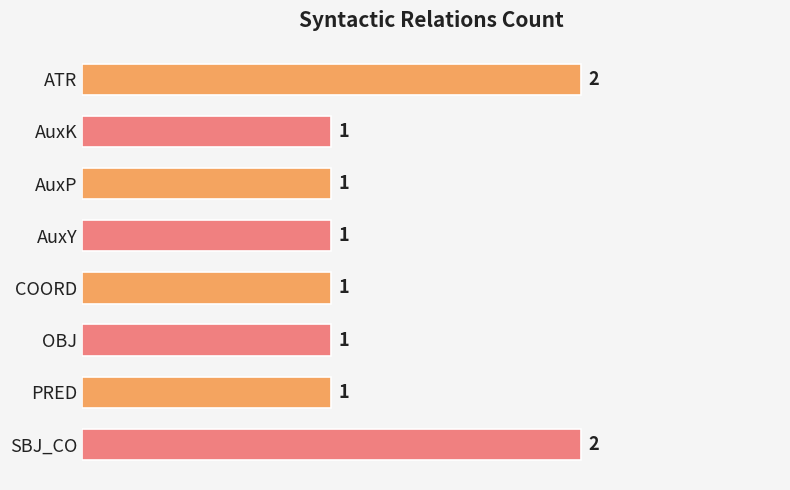

The chart shows a value of 1 at ATR. True or false?

False